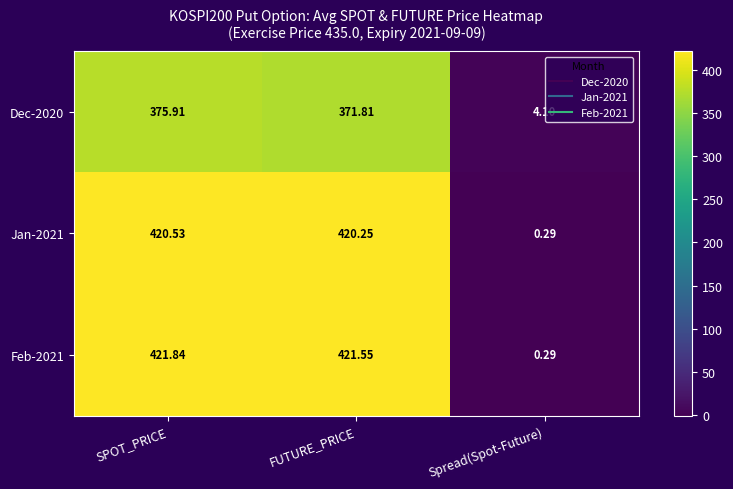

At which label does Jan-2021 first exceed 420?

SPOT_PRICE